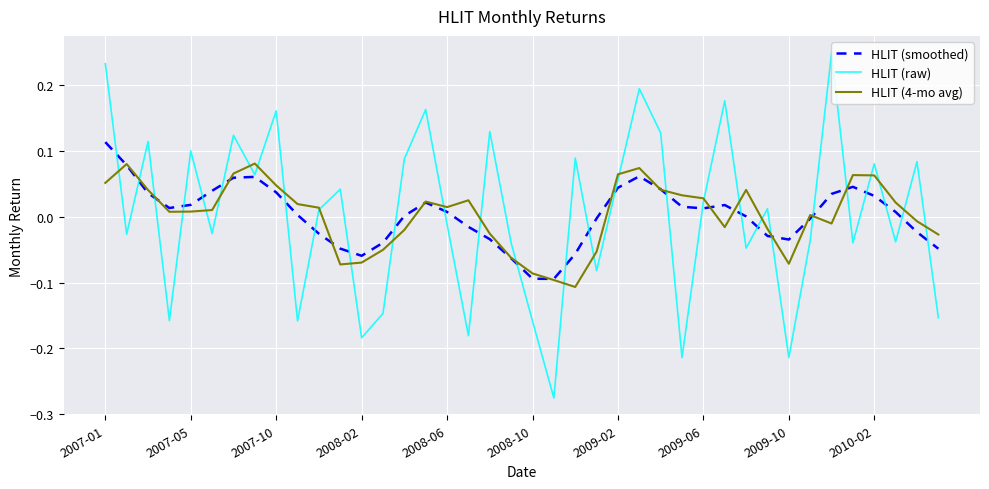

Which series has the widest spread of values?

HLIT (raw)